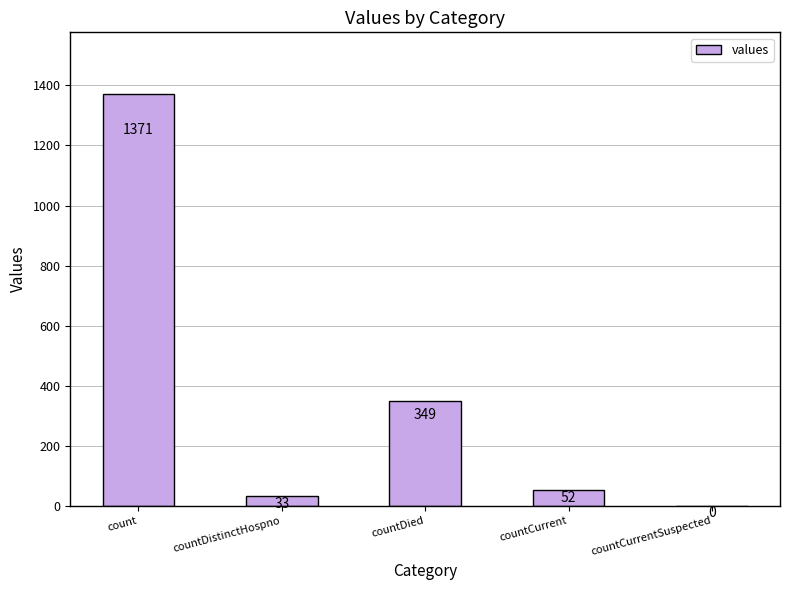

Reading left to right, list all the values displayed in this chart.

1371	33	349	52	0